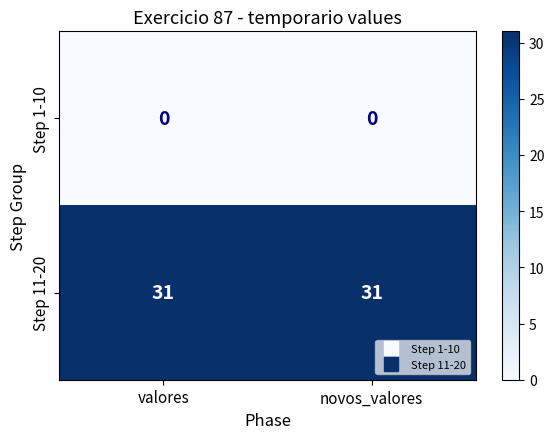

True or false: Step 11-20 has a value of 18 at valores.

False